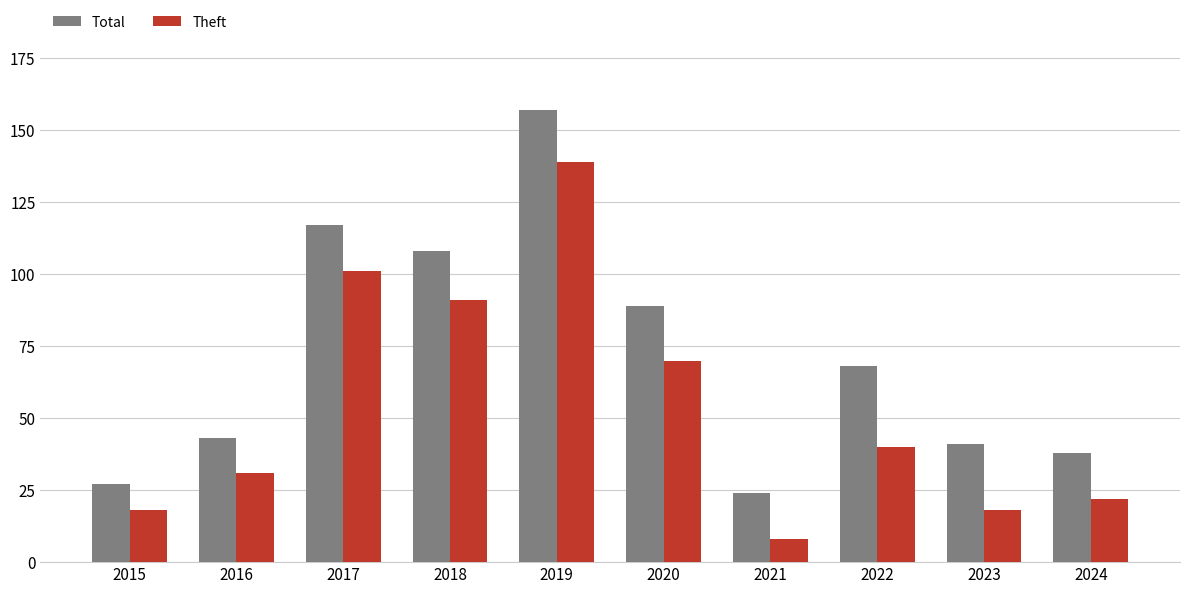

What is the value of the Total bar at the 3rd from the left?

117